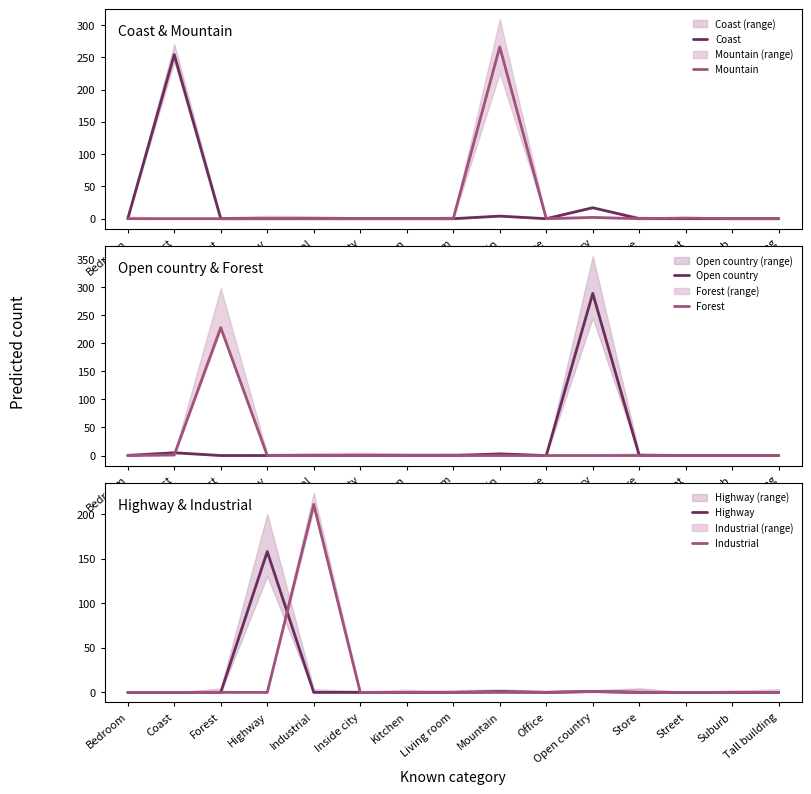

Reading left to right, transcribe all the data shown in this chart.

Coast: 0	254	0	0	0	0	0	0	4	0	17	0	0	0	0
Mountain: 0	0	0	0	0	0	0	0	266	0	2	0	1	0	0
Open country: 0	5	0	0	0	0	0	0	3	0	289	0	0	0	0
Forest: 0	1	228	0	0	0	0	0	0	0	0	0	0	0	0
Highway: 0	0	0	158	0	0	0	0	1	0	1	0	0	0	0
Industrial: 0	0	0	0	211	0	0	0	0	0	1	0	0	0	0